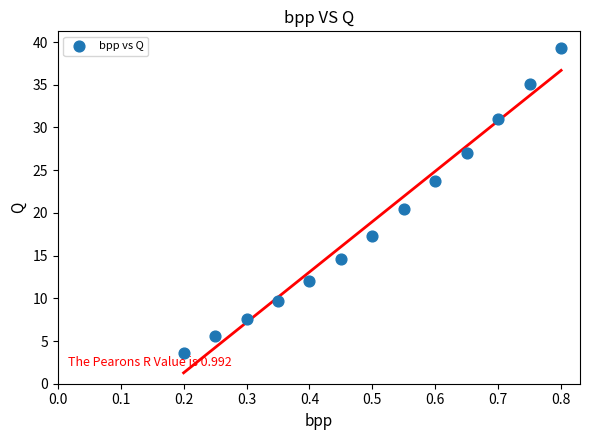

What is the range of Y values (max minus min)?

35.7